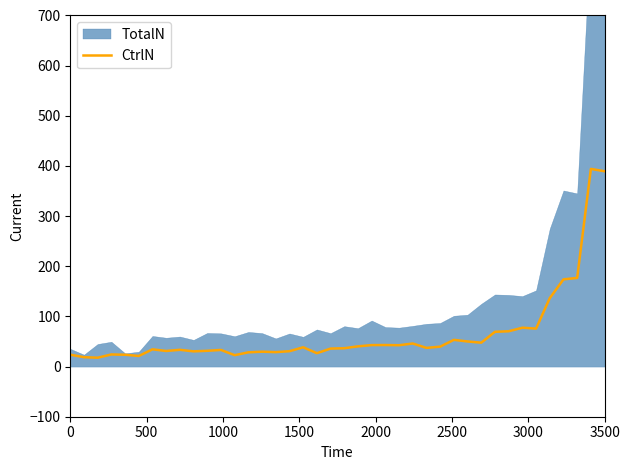

What is the highest value of the CtrlN series?

394.1